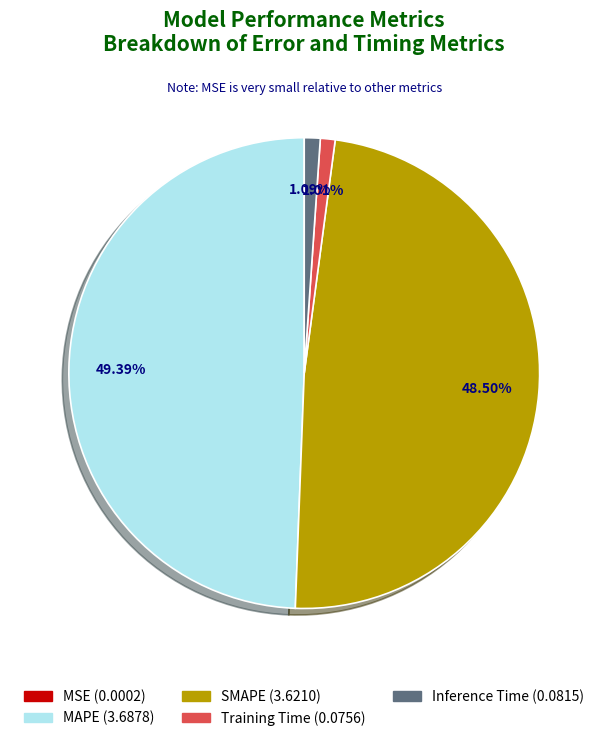

To the nearest percent, what is the difference between the largest and smallest slice percentages?

49%